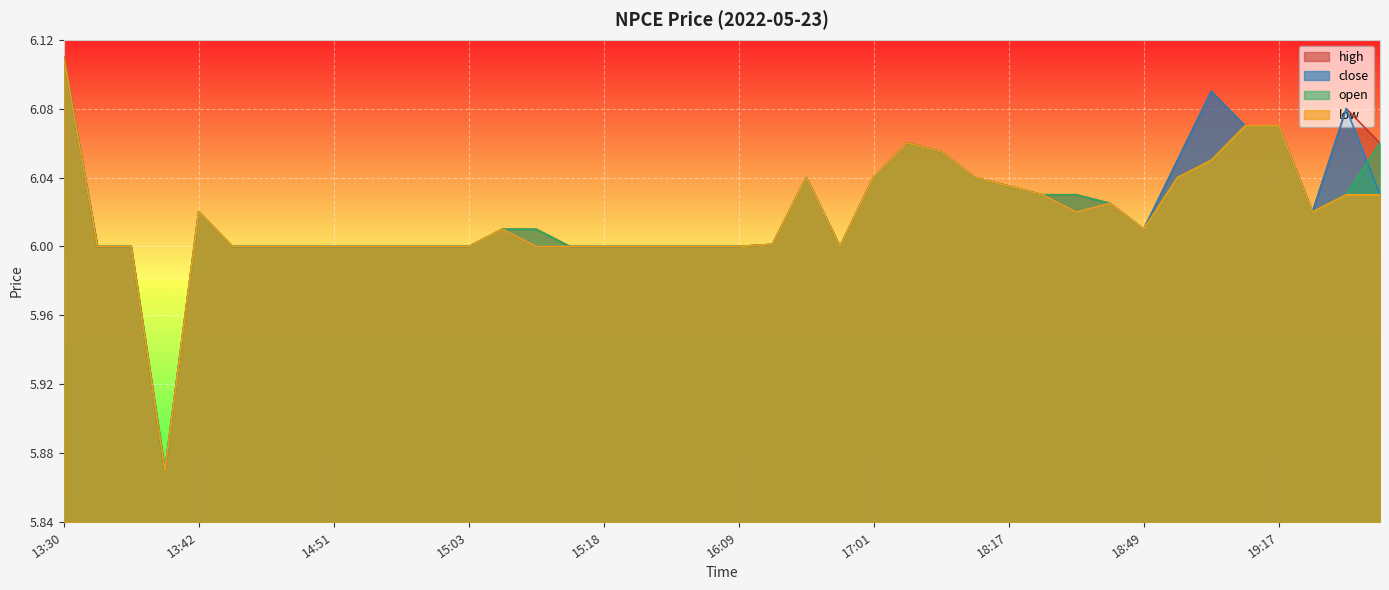

At which category is the sum across all series the highest?

13:30